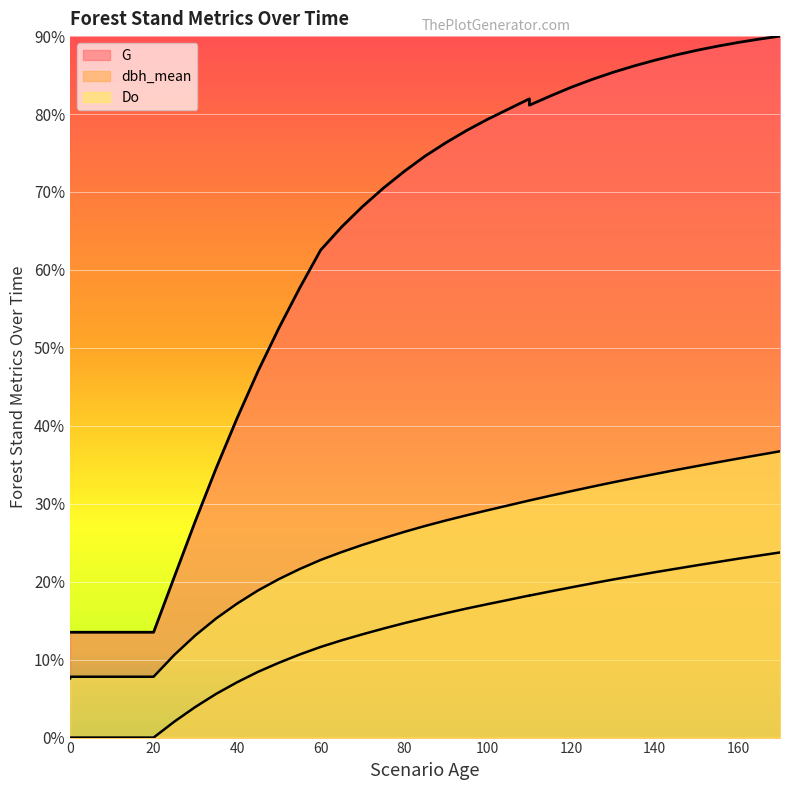

What is the total value across all series at 35?

55.5